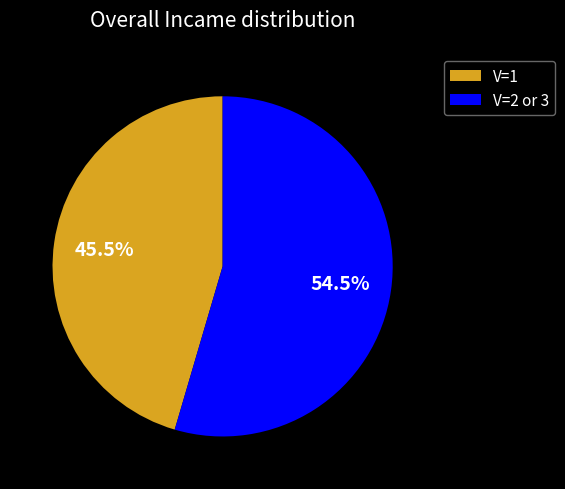

What portion of the pie excludes V=1?

54.5%